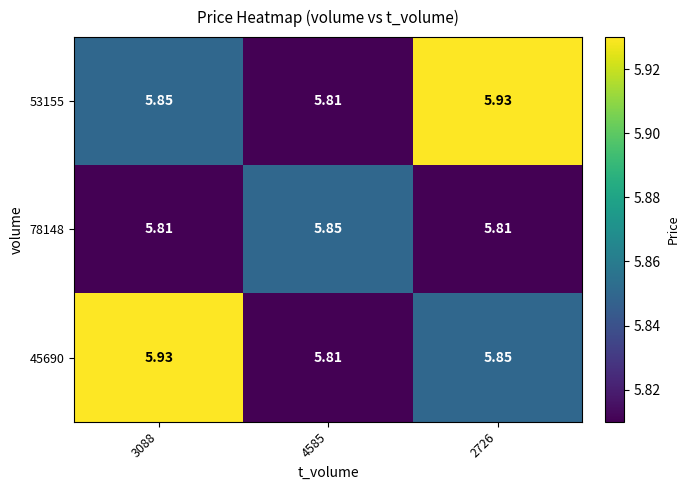

Reading left to right, extract all data points from this chart.

53155: 3088=5.8	4585=5.8	2726=5.9
78148: 3088=5.8	4585=5.8	2726=5.8
45690: 3088=5.9	4585=5.8	2726=5.8